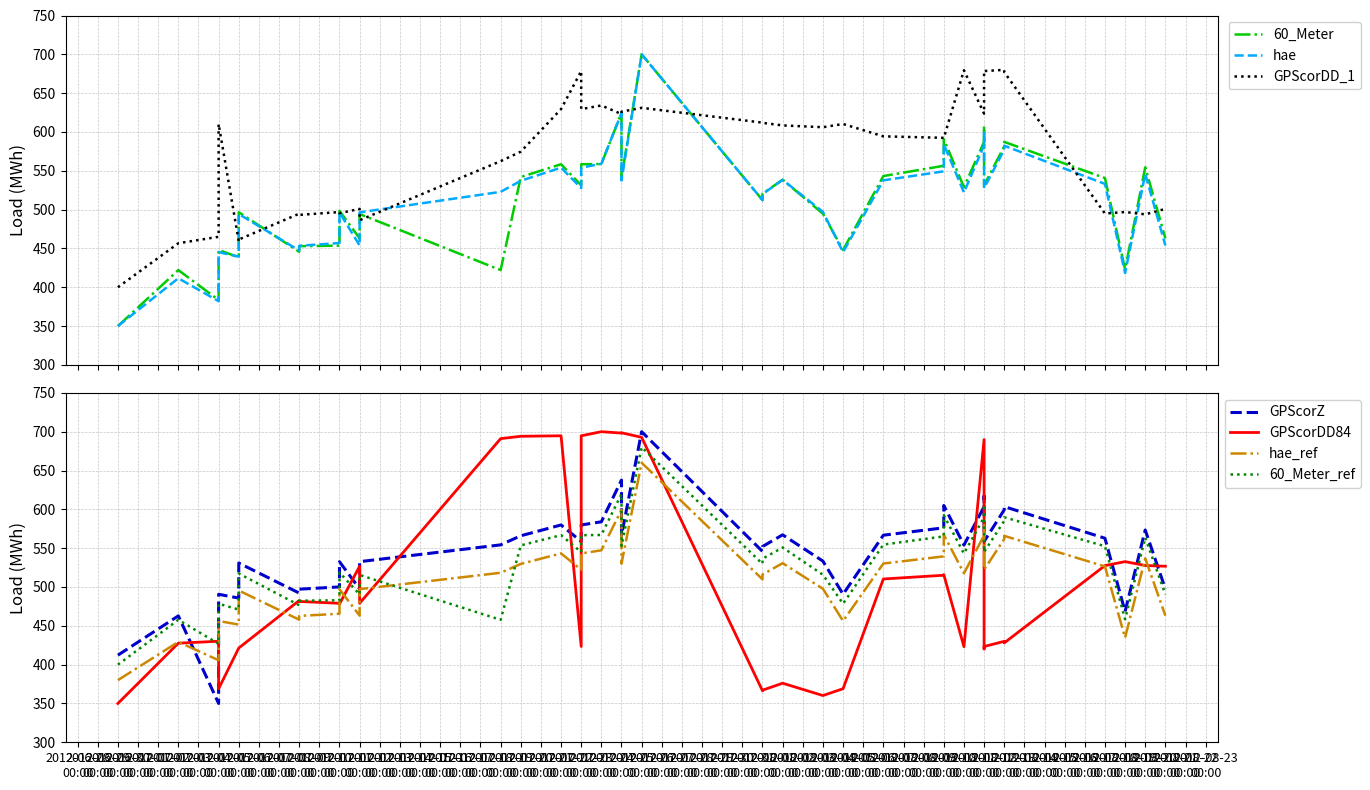

What is the difference between the GPScorDD84 values at 2012-08-20 00:00 and 2012-08-18 00:00?

0.1